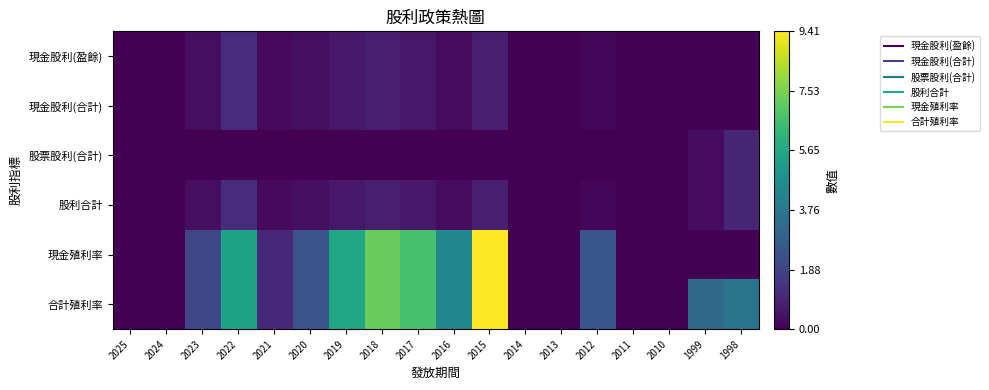

Between 2024 and 2017, which is larger?

2017